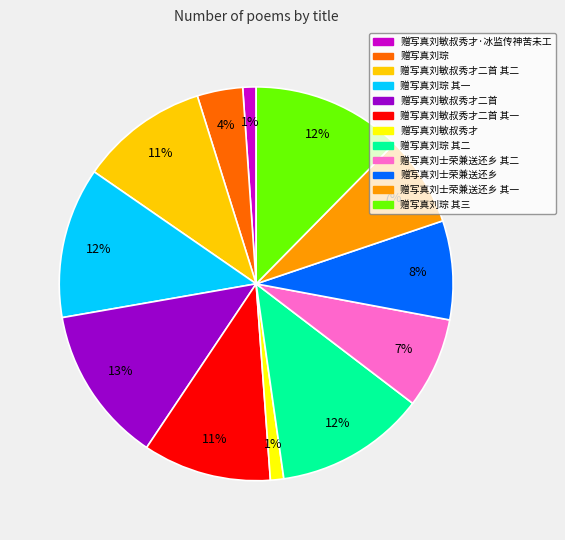

To the nearest percent, what is the average slice percentage?

8%